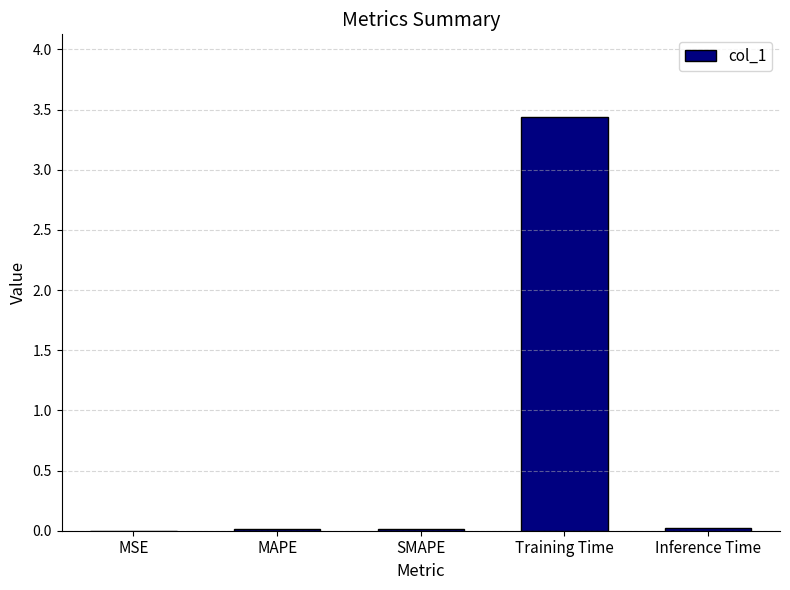

The value at Inference Time is 0.0. True or false?

True